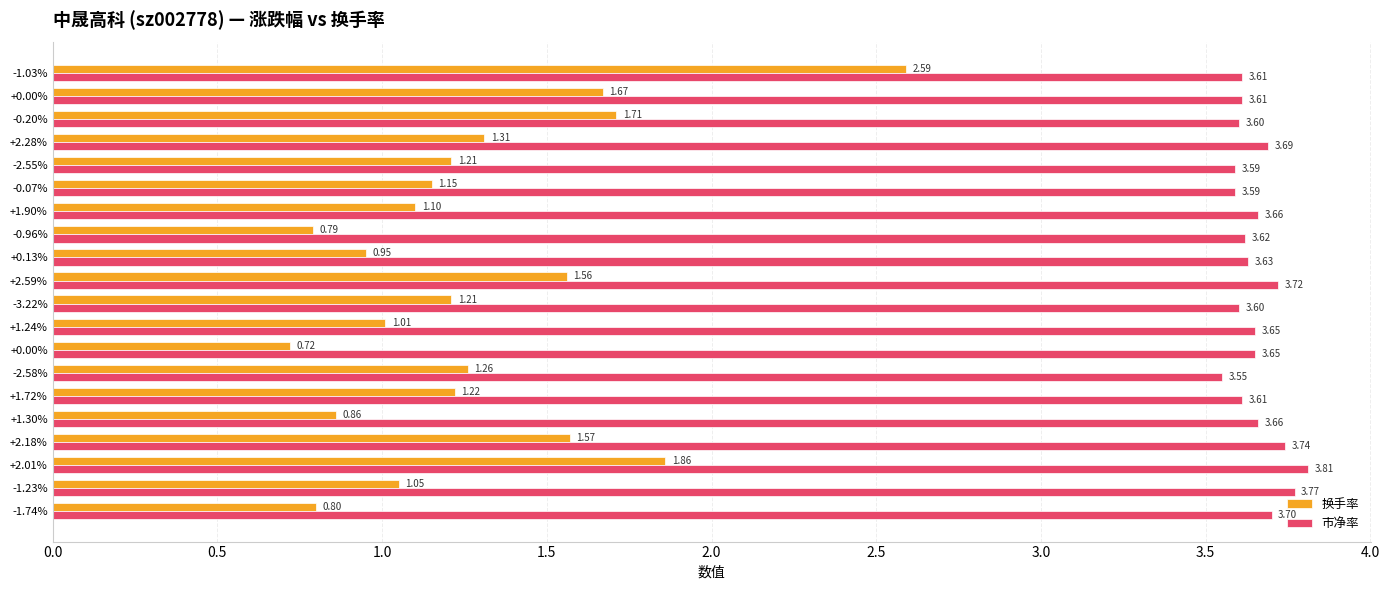

Reading left to right, transcribe all the data shown in this chart.

换手率: 0.8	1.1	1.9	1.6	0.9	1.2	1.3	0.7	1.0	1.2	1.6	0.9	0.8	1.1	1.1	1.2	1.3	1.7	1.7	2.6
市净率: 3.7	3.8	3.8	3.7	3.7	3.6	3.5	3.6	3.6	3.6	3.7	3.6	3.6	3.7	3.6	3.6	3.7	3.6	3.6	3.6